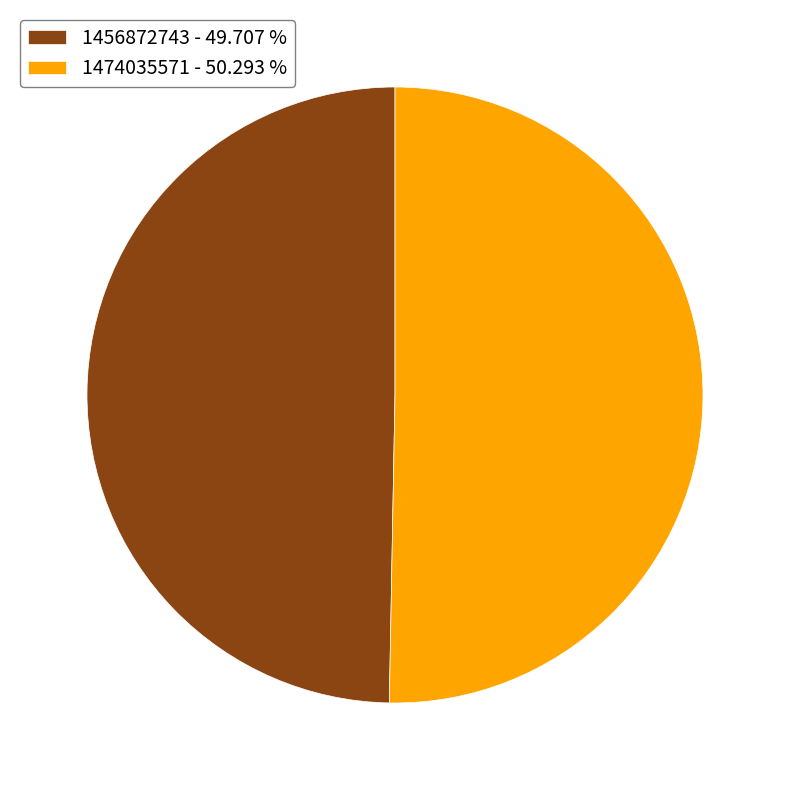

Approximately how many times larger is the value at 1456872743 - 49.707 % compared to 1474035571 - 50.293 %?

1.0